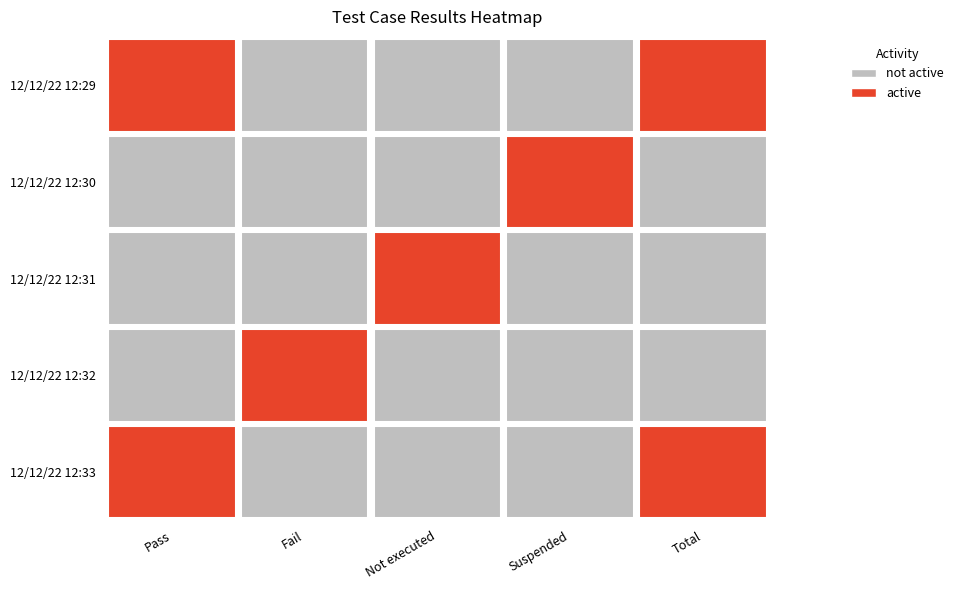

List the labels in order of Fail value, smallest first.

0, 2, 3, 4, 1